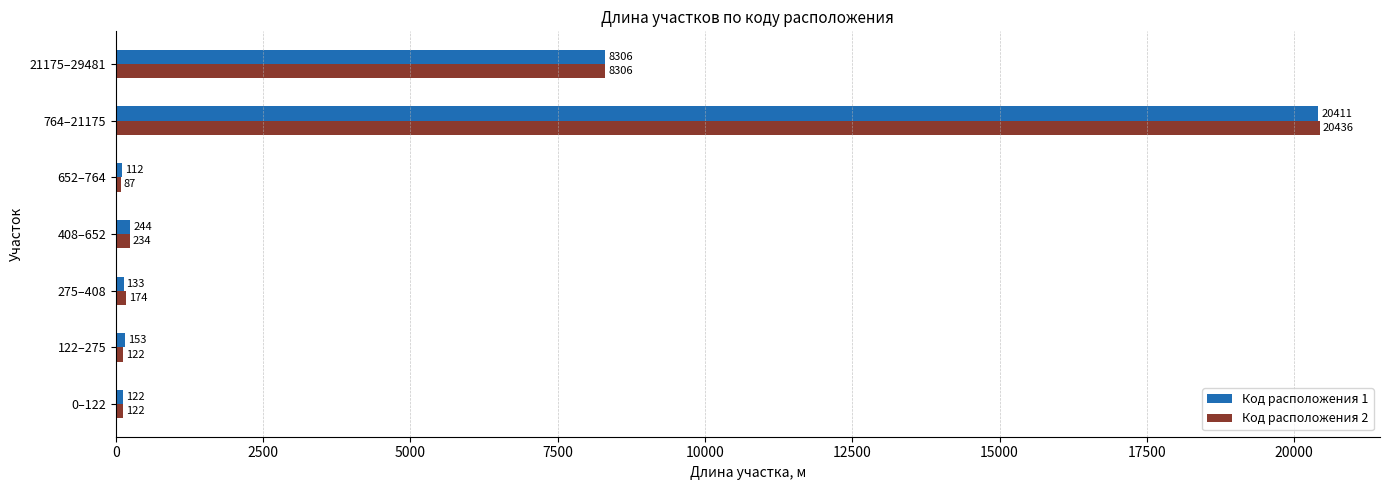

What is the maximum value for Код расположения 2?

20436